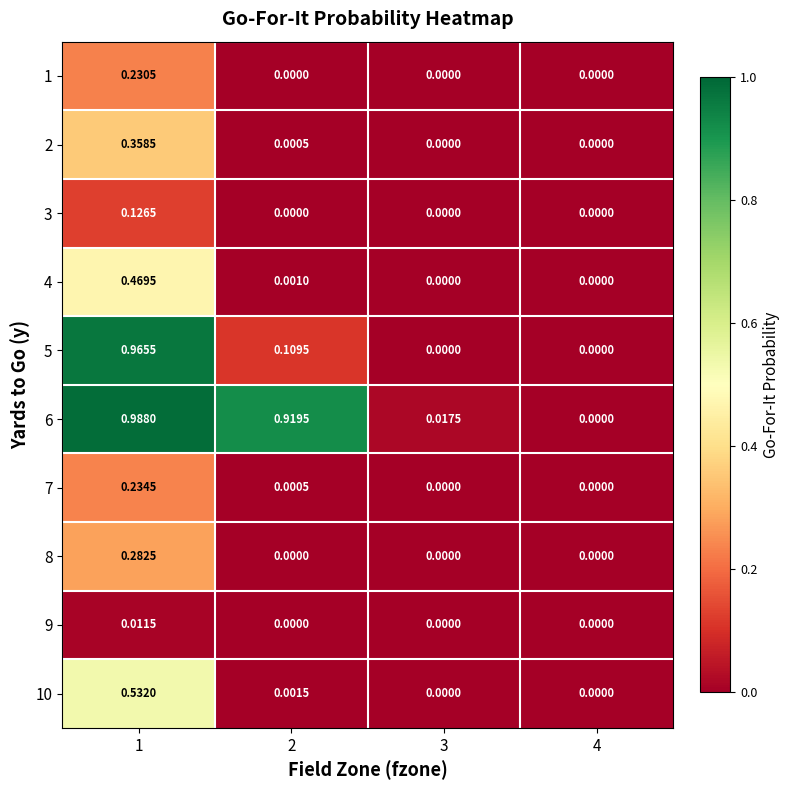

Which series has the largest total across all categories?

6